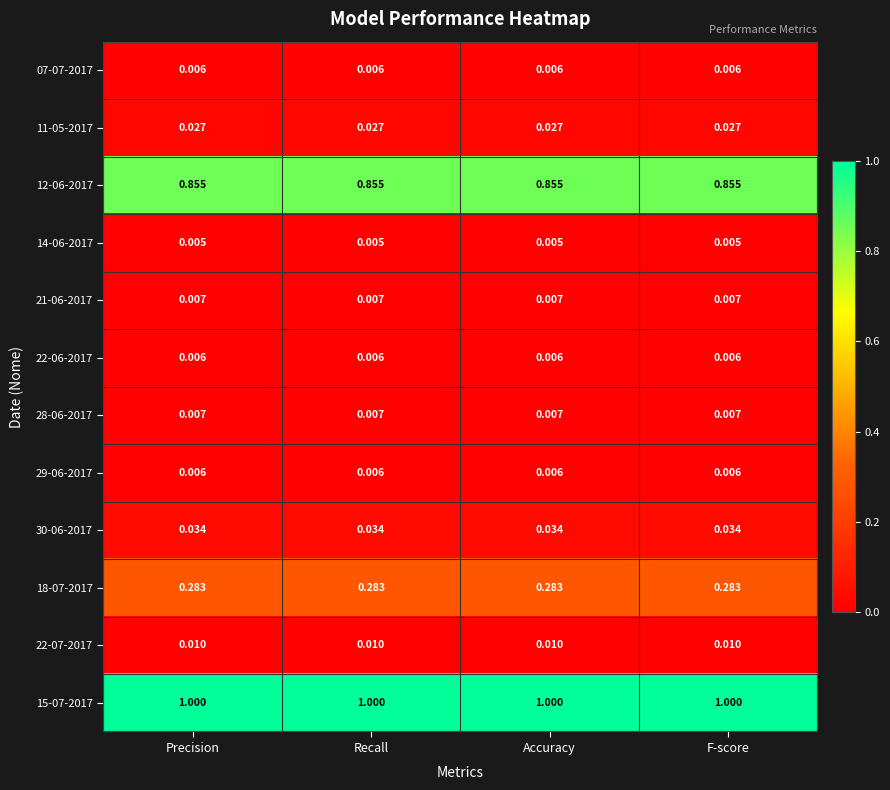

Is the value of 22-06-2017 at Recall greater than the value of 12-06-2017 at Recall?

No